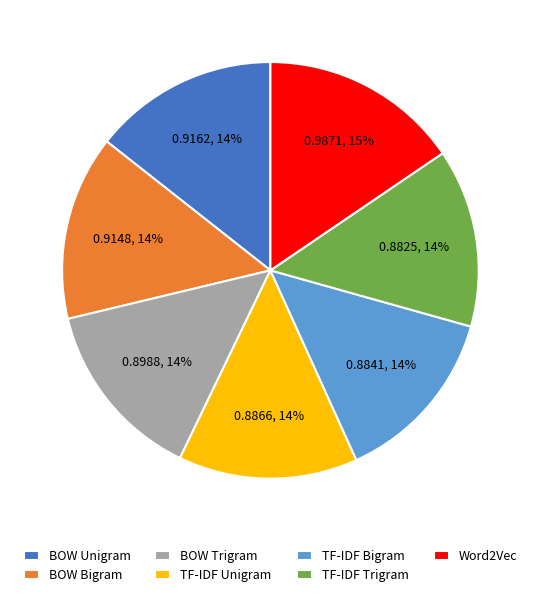

To the nearest percent, what portion does TF-IDF Trigram represent?

14%